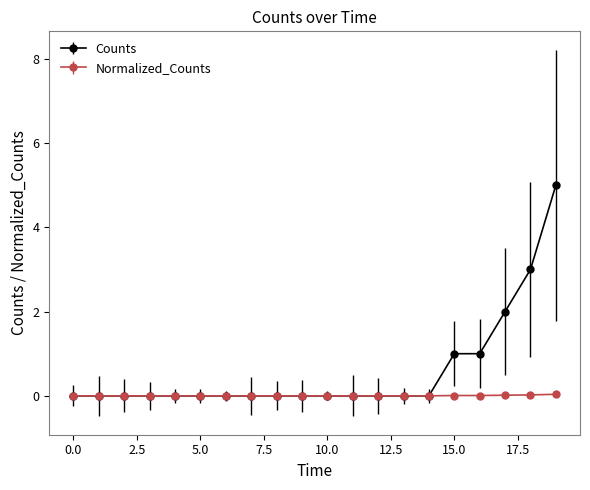

Which series has the largest range (max minus min)?

Counts